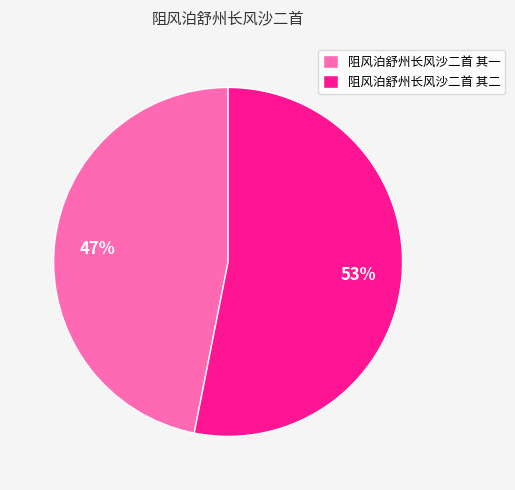

Which category has the biggest portion of the pie?

阻风泊舒州长风沙二首 其二